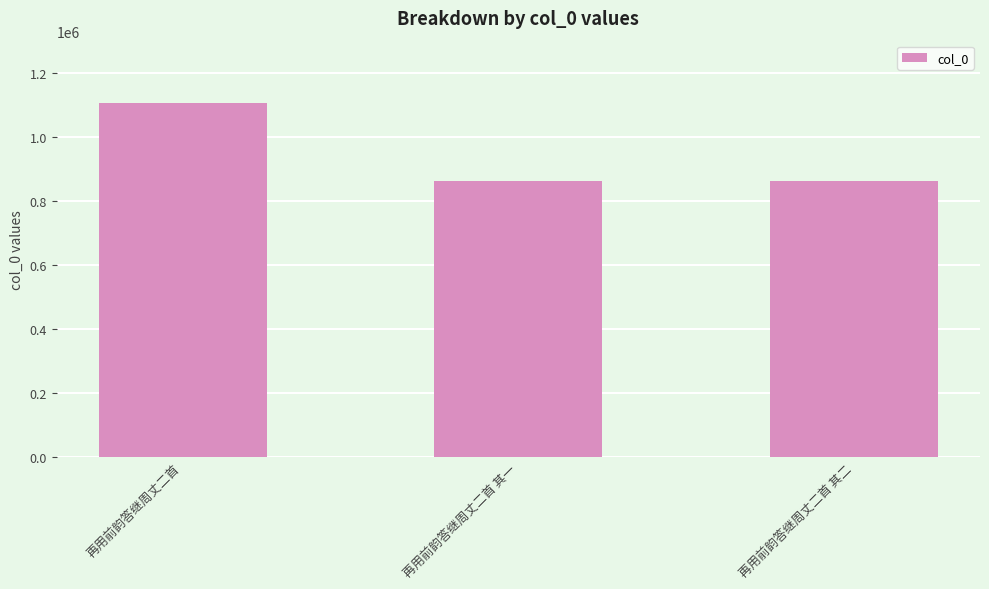

What is the smallest value displayed?

861259